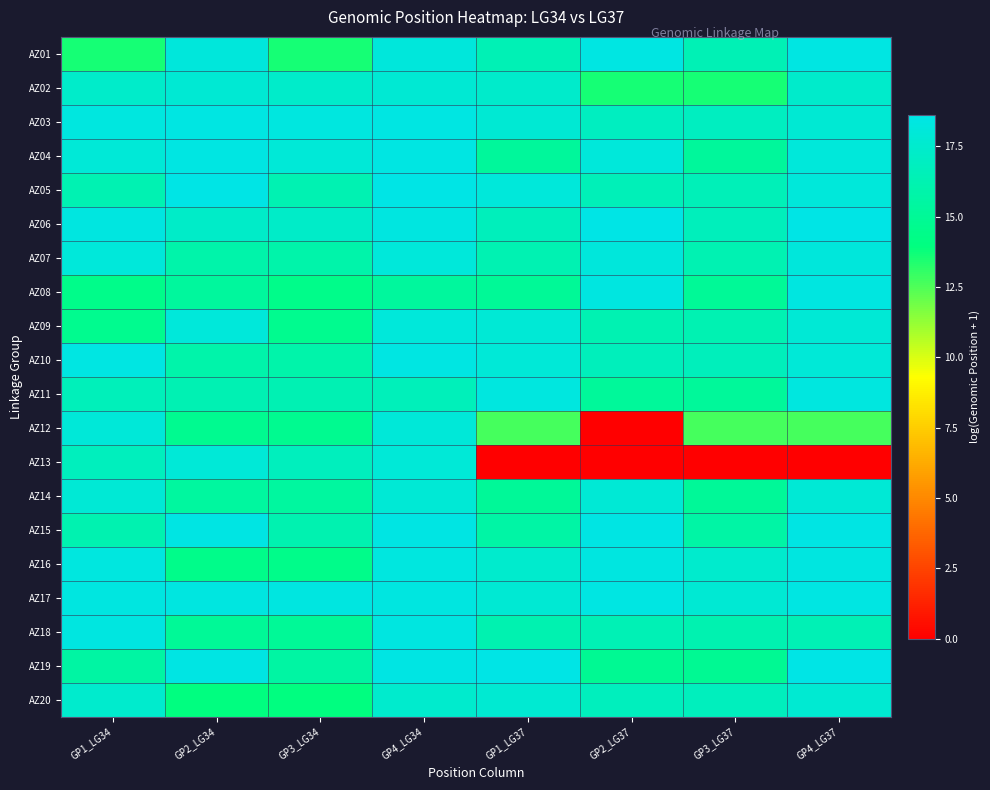

What is the spread (max minus min) of values at GP3_LG37?

17.8